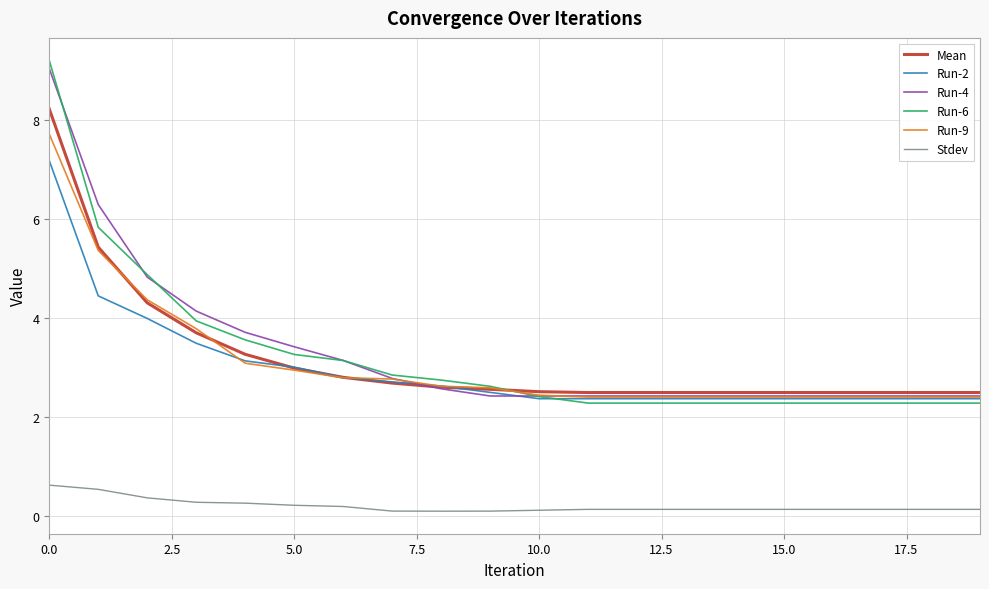

What is the difference between the maximum and minimum values in the Run-4 series?

6.6